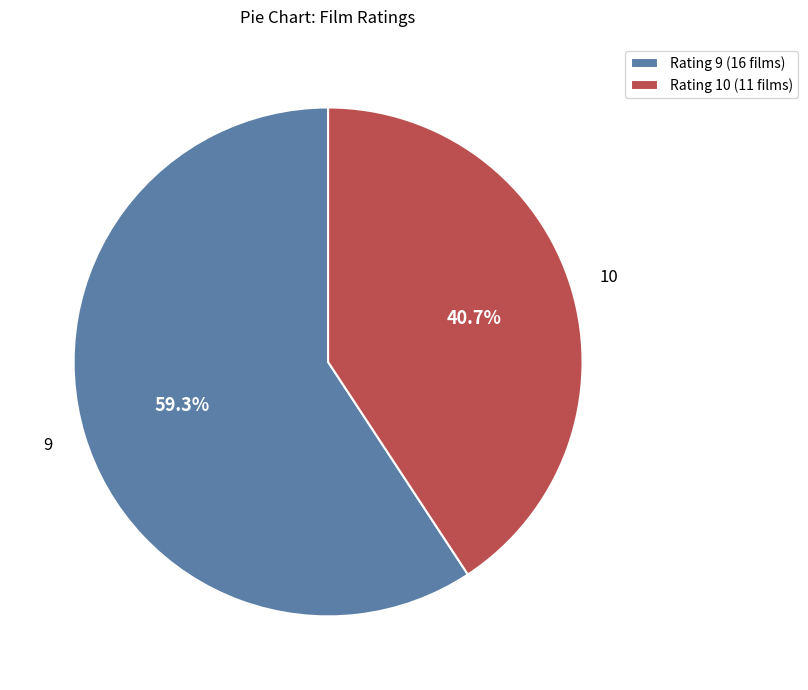

Rank the categories by value from lowest to highest.

Rating 10 (11 films), Rating 9 (16 films)